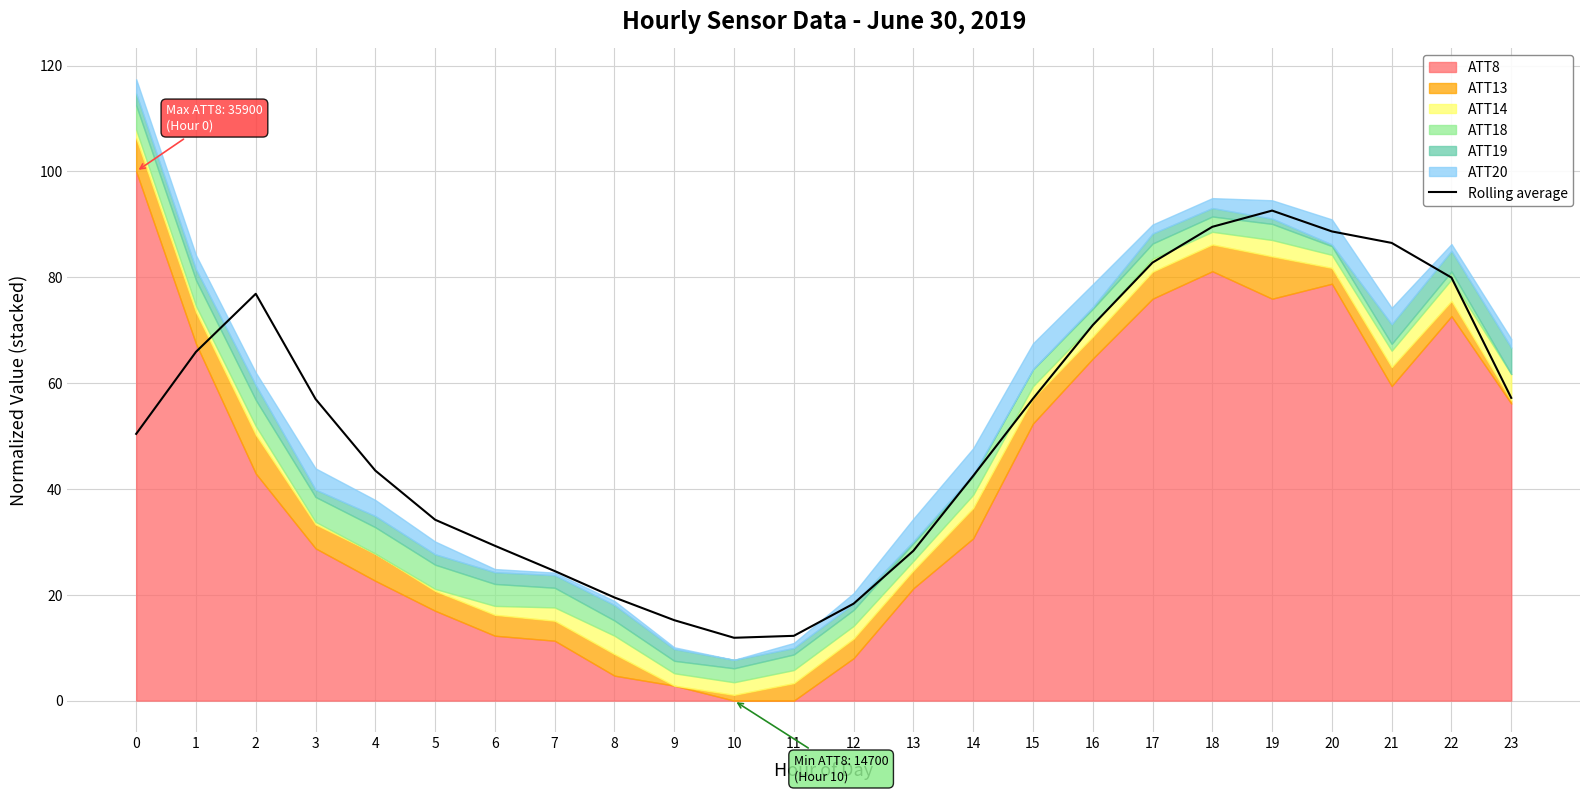

Approximately how many times larger is the value at 0 compared to 12?

2.8